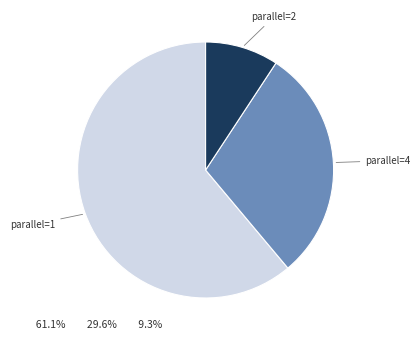

Which has a higher value, parallel=1 or parallel=2?

parallel=1